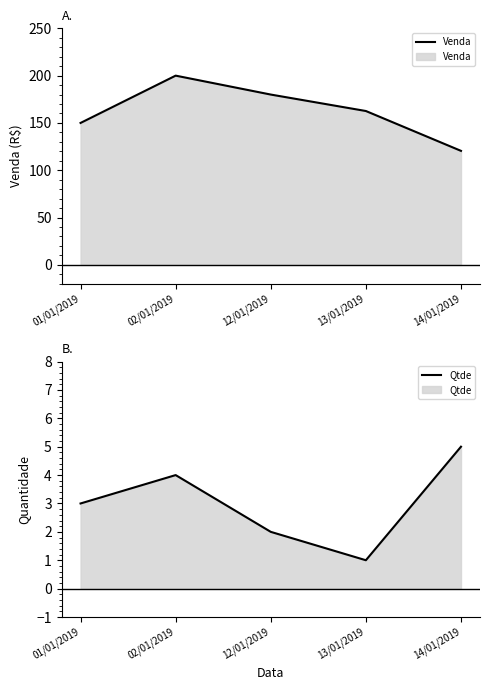

True or false: Qtde and Venda cross at least once.

False